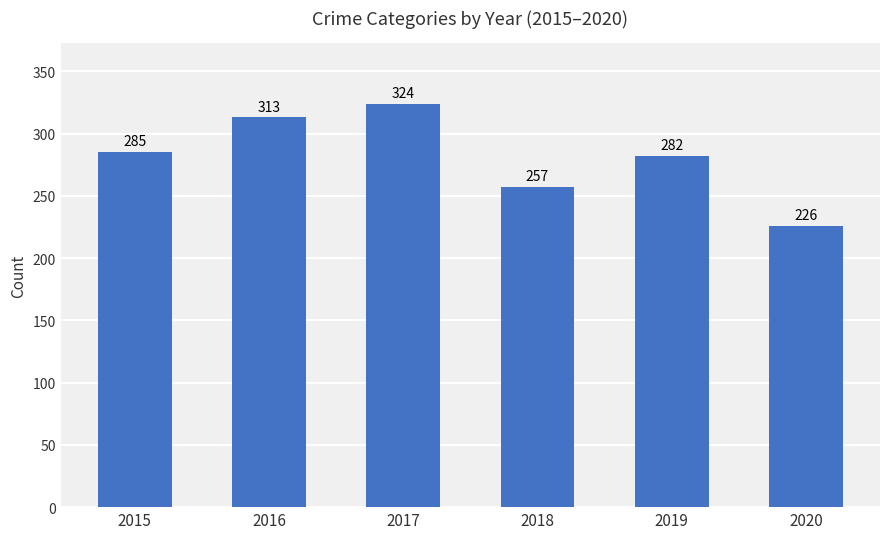

What is the smallest value displayed?

226